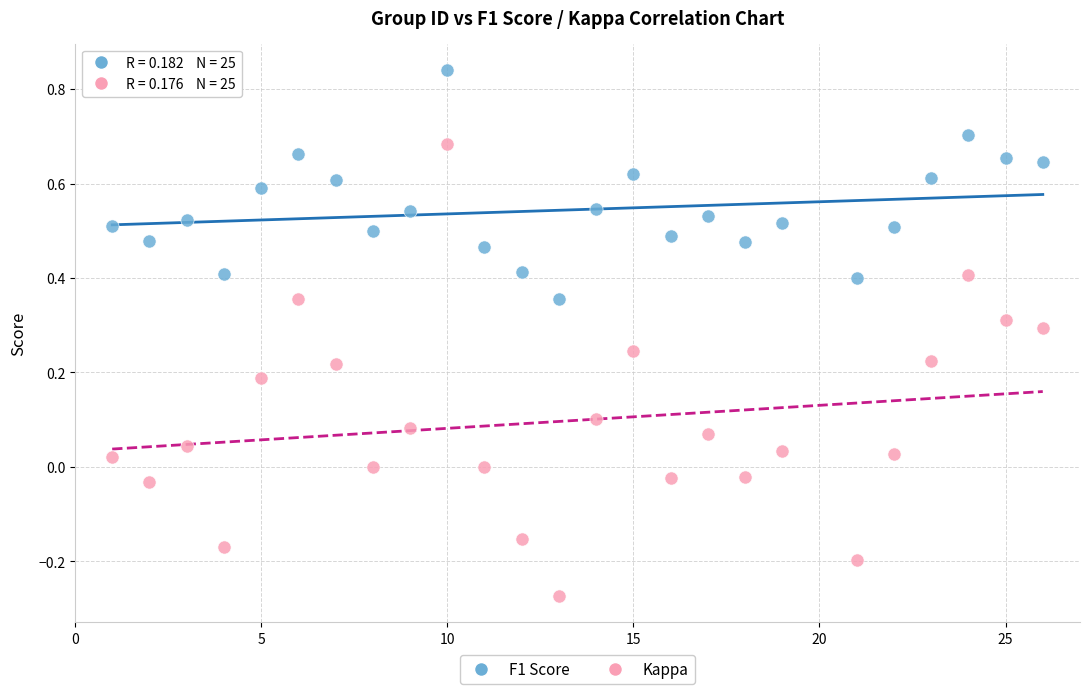

What is the X range (max minus min) for the scatter plot?

25.0